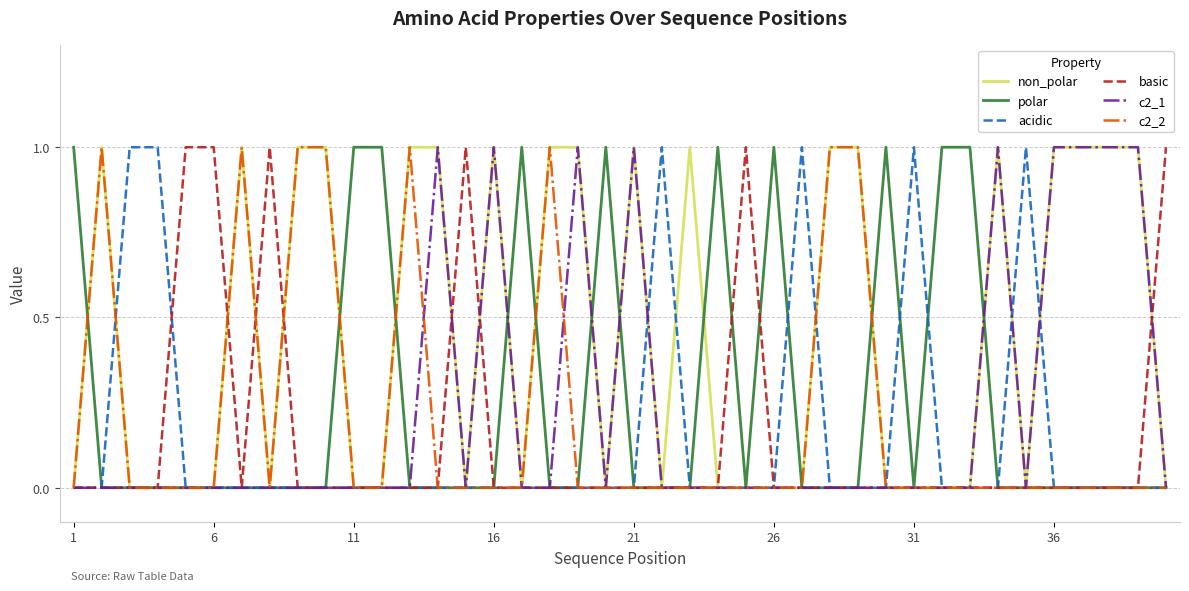

What are all the series names shown in the legend?

non_polar, polar, acidic, basic, c2_1, c2_2